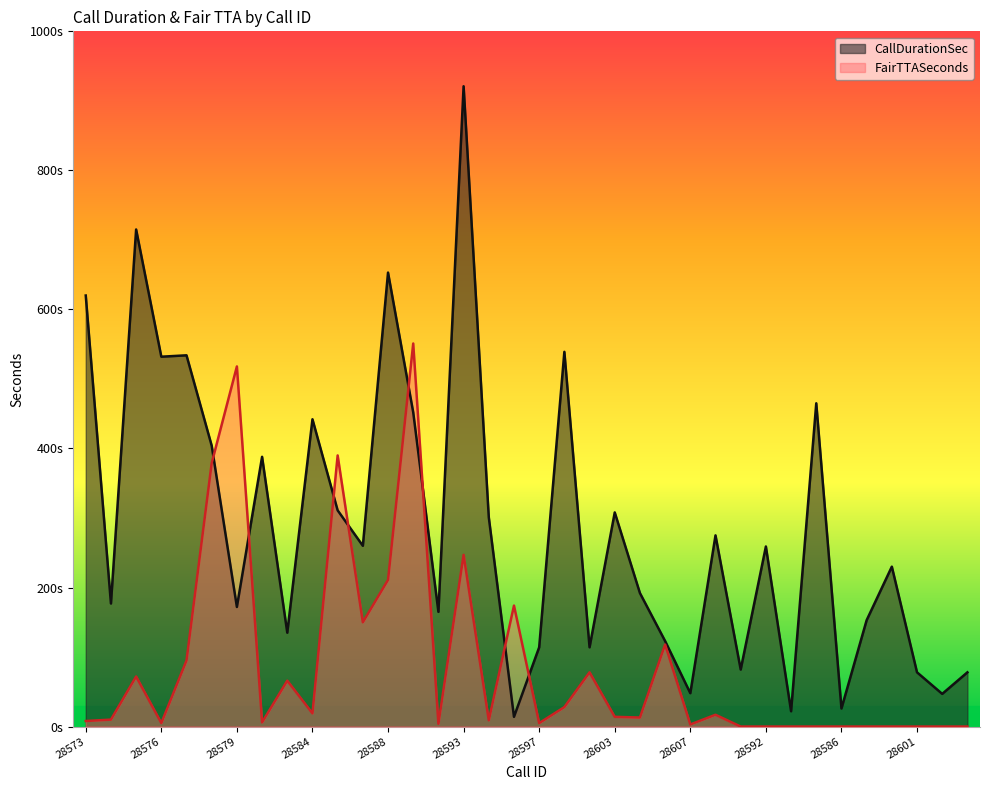

In CallDurationSec, how many points are lower than both neighbors (excluding endpoints)?

13